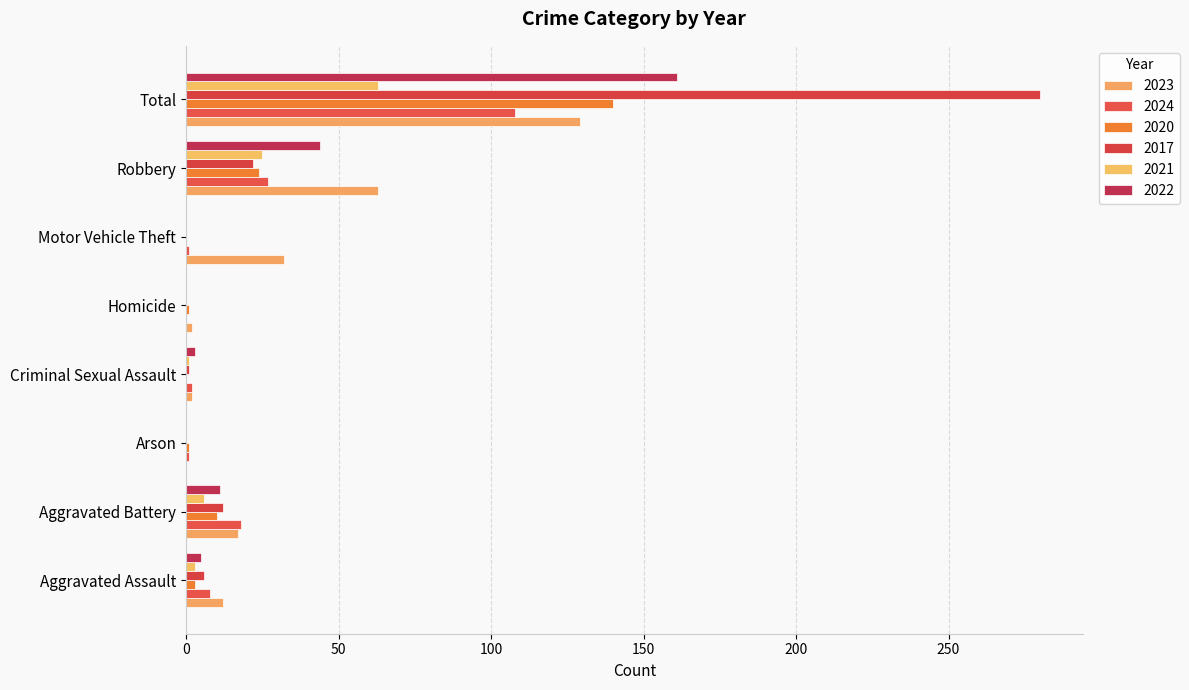

The value of 2017 at Aggravated Battery is 12. True or false?

True